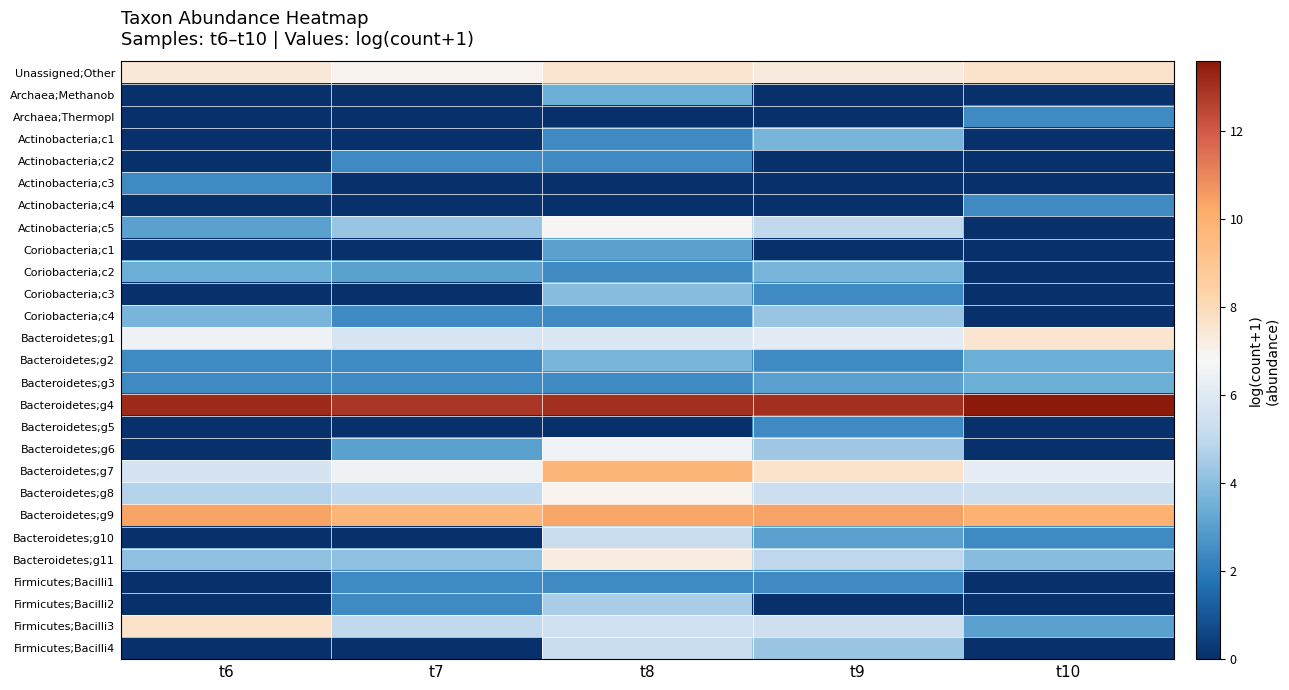

Reading right to left, what are all the values shown in this chart?

Unassigned;Other: t10=7.7	t9=7.3	t8=7.6	t7=7.0	t6=7.4
Archaea;Methanob: t10=0.0	t9=0.0	t8=3.4	t7=0.0	t6=0.0
Archaea;Thermopl: t10=2.4	t9=0.0	t8=0.0	t7=0.0	t6=0.0
Actinobacteria;c1: t10=0.0	t9=3.7	t8=2.4	t7=0.0	t6=0.0
Actinobacteria;c2: t10=0.0	t9=0.0	t8=2.4	t7=2.4	t6=0.0
Actinobacteria;c3: t10=0.0	t9=0.0	t8=0.0	t7=0.0	t6=2.4
Actinobacteria;c4: t10=2.4	t9=0.0	t8=0.0	t7=0.0	t6=0.0
Actinobacteria;c5: t10=0.0	t9=5.0	t8=6.9	t7=4.3	t6=3.0
Coriobacteria;c1: t10=0.0	t9=0.0	t8=3.0	t7=0.0	t6=0.0
Coriobacteria;c2: t10=0.0	t9=3.7	t8=2.4	t7=3.0	t6=3.4
Coriobacteria;c3: t10=0.0	t9=2.4	t8=3.9	t7=0.0	t6=0.0
Coriobacteria;c4: t10=0.0	t9=4.3	t8=2.4	t7=2.4	t6=3.7
Bacteroidetes;g1: t10=7.6	t9=6.1	t8=5.8	t7=5.7	t6=6.5
Bacteroidetes;g2: t10=3.4	t9=2.4	t8=3.7	t7=2.4	t6=2.4
Bacteroidetes;g3: t10=3.4	t9=3.0	t8=2.4	t7=2.4	t6=2.4
Bacteroidetes;g4: t10=13.6	t9=13.0	t8=13.0	t7=12.9	t6=13.1
Bacteroidetes;g5: t10=0.0	t9=2.4	t8=0.0	t7=0.0	t6=0.0
Bacteroidetes;g6: t10=0.0	t9=4.4	t8=6.6	t7=3.0	t6=0.0
Bacteroidetes;g7: t10=6.2	t9=7.7	t8=9.7	t7=6.5	t6=5.7
Bacteroidetes;g8: t10=5.4	t9=5.4	t8=7.0	t7=5.1	t6=4.8
Bacteroidetes;g9: t10=9.9	t9=10.4	t8=10.3	t7=9.7	t6=10.4
Bacteroidetes;g10: t10=2.4	t9=3.0	t8=5.3	t7=0.0	t6=0.0
Bacteroidetes;g11: t10=3.9	t9=4.9	t8=7.2	t7=4.1	t6=4.1
Firmicutes;Bacilli1: t10=0.0	t9=2.4	t8=2.4	t7=2.4	t6=0.0
Firmicutes;Bacilli2: t10=0.0	t9=0.0	t8=4.6	t7=2.4	t6=0.0
Firmicutes;Bacilli3: t10=3.0	t9=5.4	t8=5.4	t7=5.0	t6=7.6
Firmicutes;Bacilli4: t10=0.0	t9=4.3	t8=5.3	t7=0.0	t6=0.0